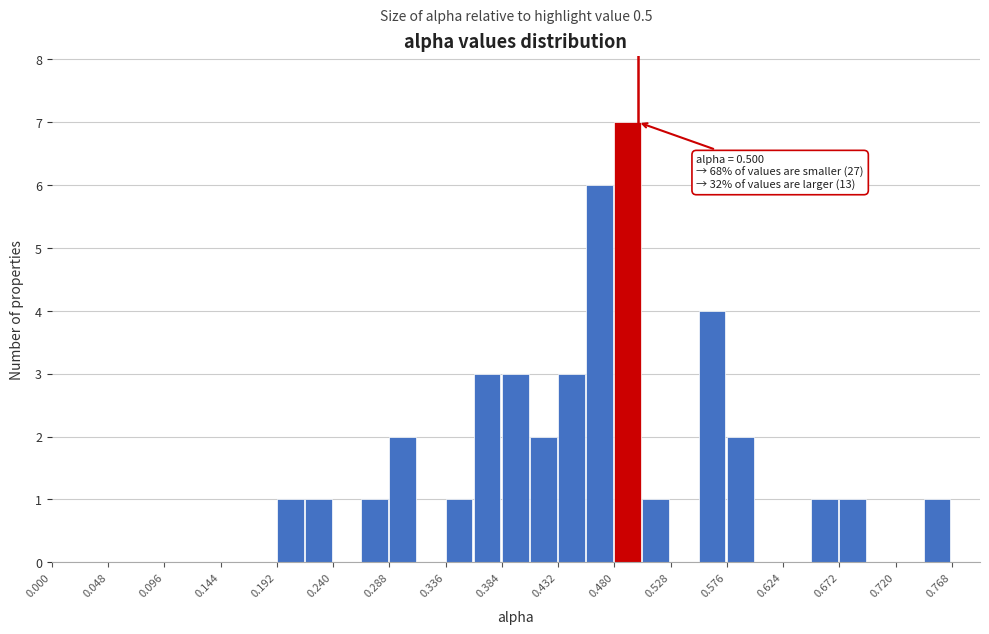

Which range on the x-axis has the tallest bar?

0.480 to 0.504